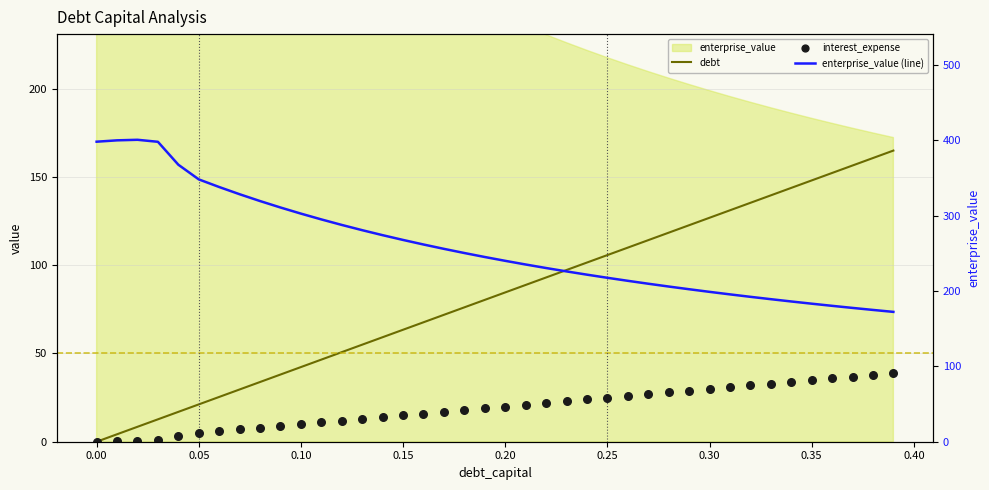

At how many categories does at least one series exceed 275?

14